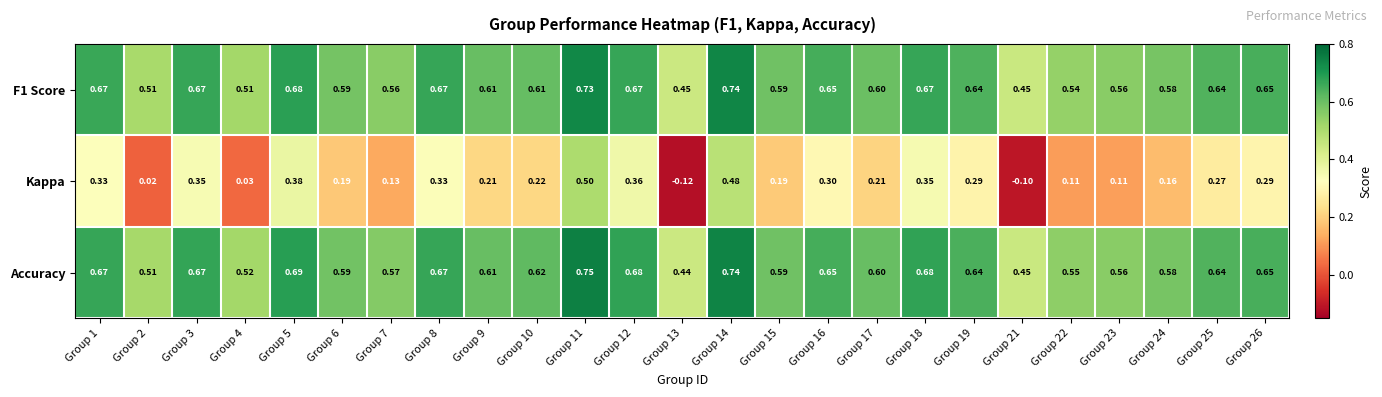

Which series has the largest range (max minus min)?

Kappa